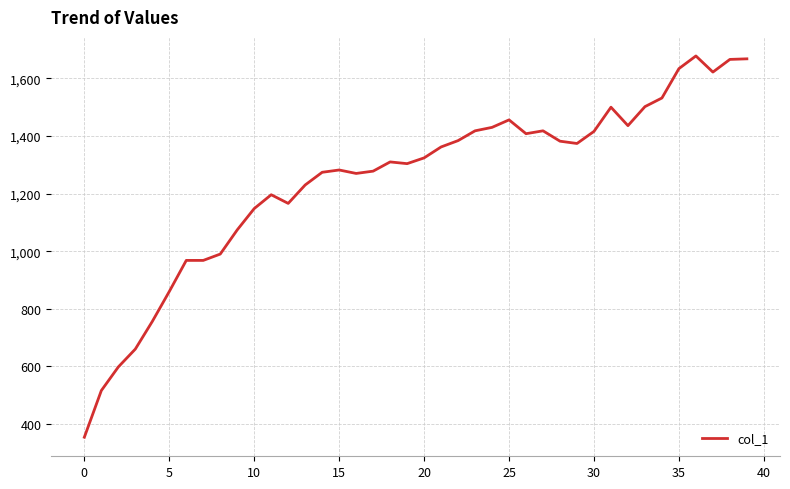

What is the difference between the maximum and minimum values?

1324